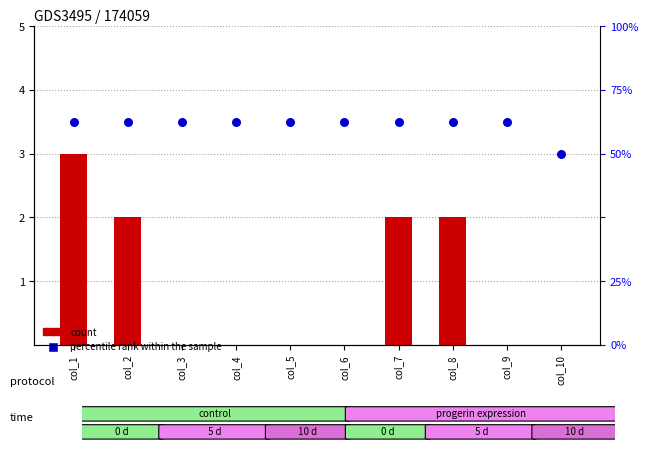

At which category is the sum across all series the highest?

col_1